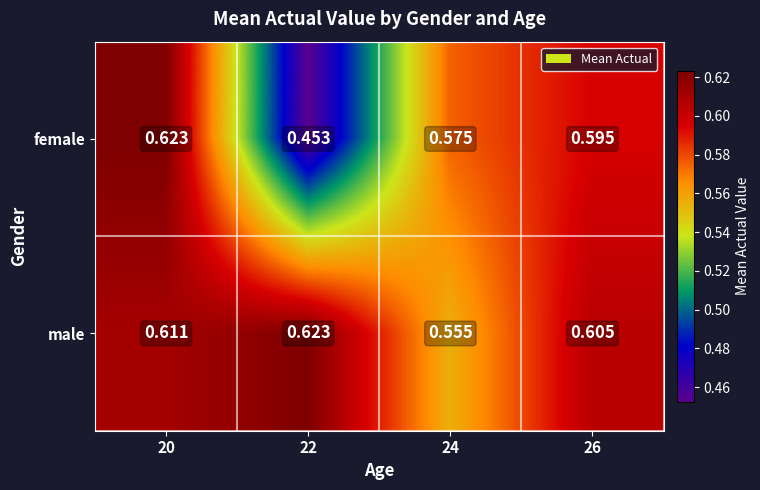

List the series in order of their overall mean, lowest first.

female, male